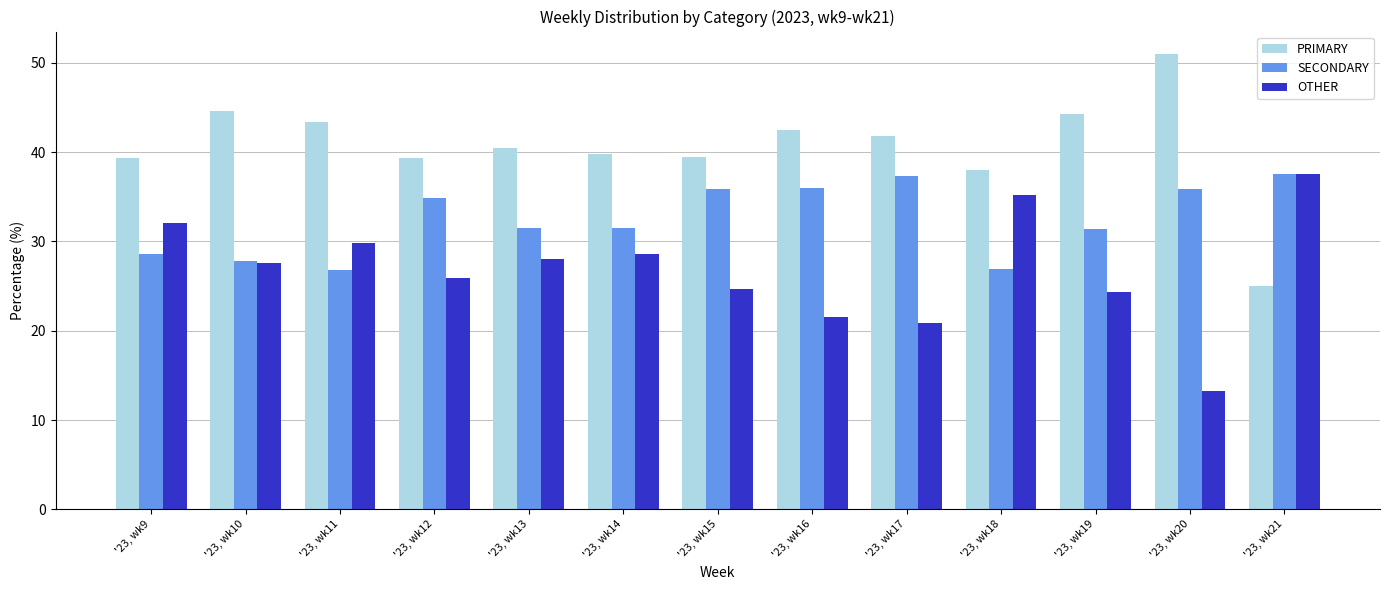

What is the difference between the maximum and second lowest values in the PRIMARY series?

13.0